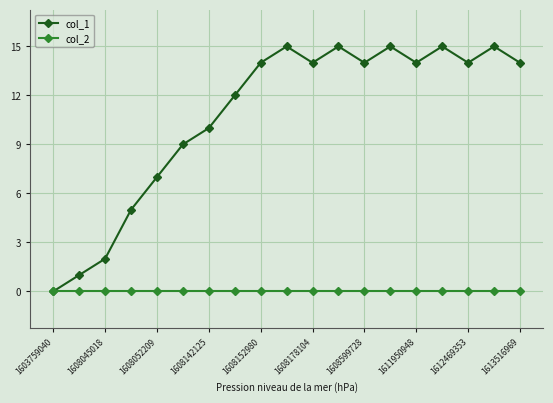

Which series has the largest total across all categories?

col_1